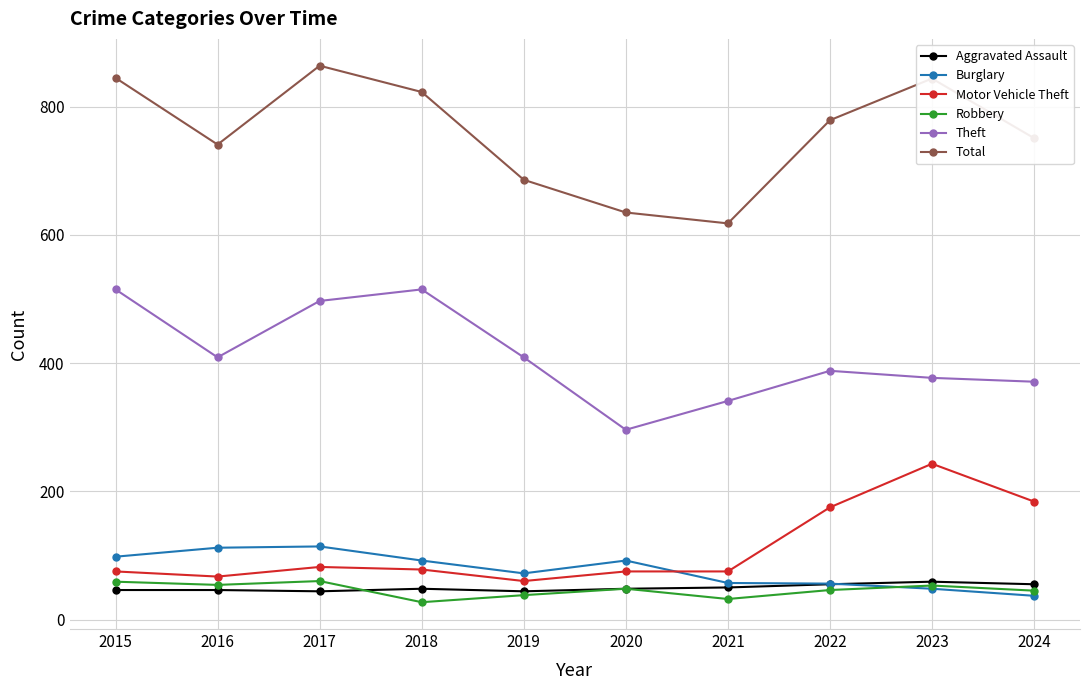

True or false: Motor Vehicle Theft has more than 1 points higher than both neighbors.

True